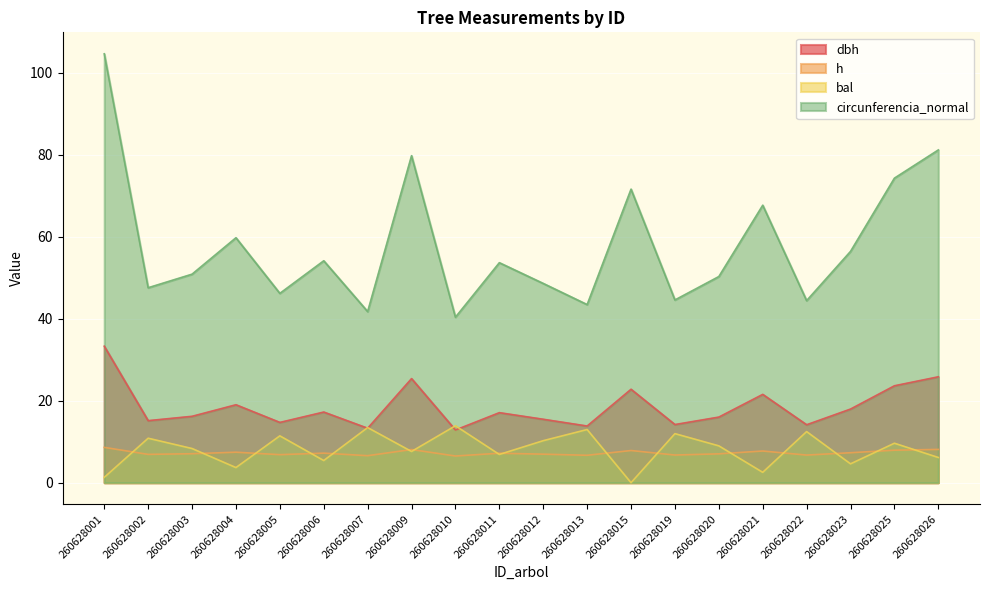

Which category has the highest value in the h series?

260628001